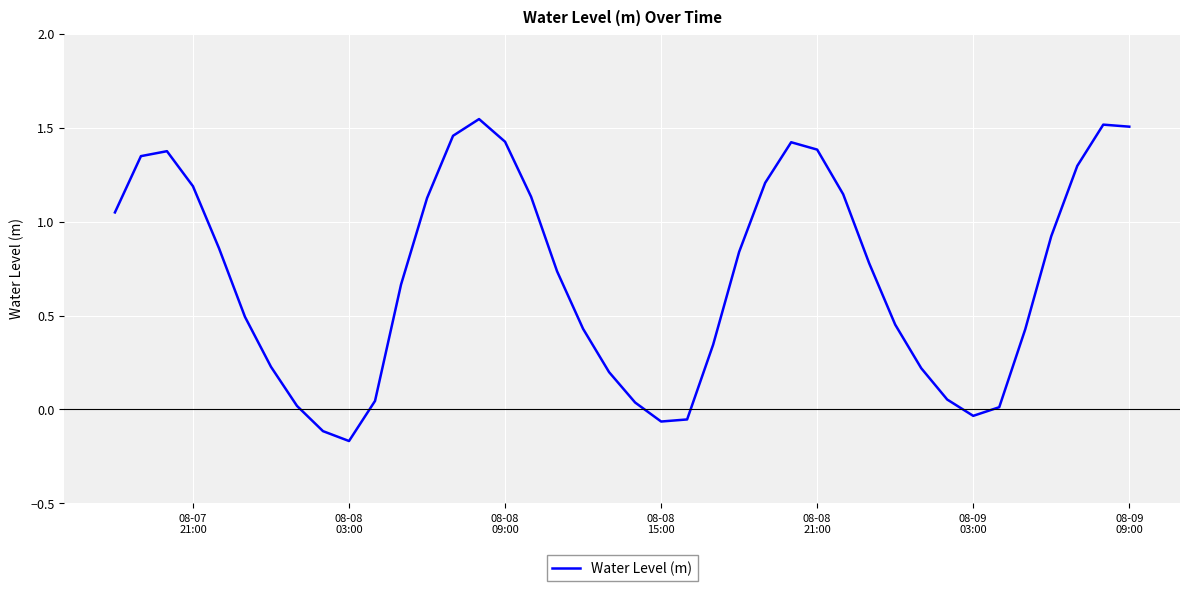

What is the difference between the maximum and minimum values?

1.7